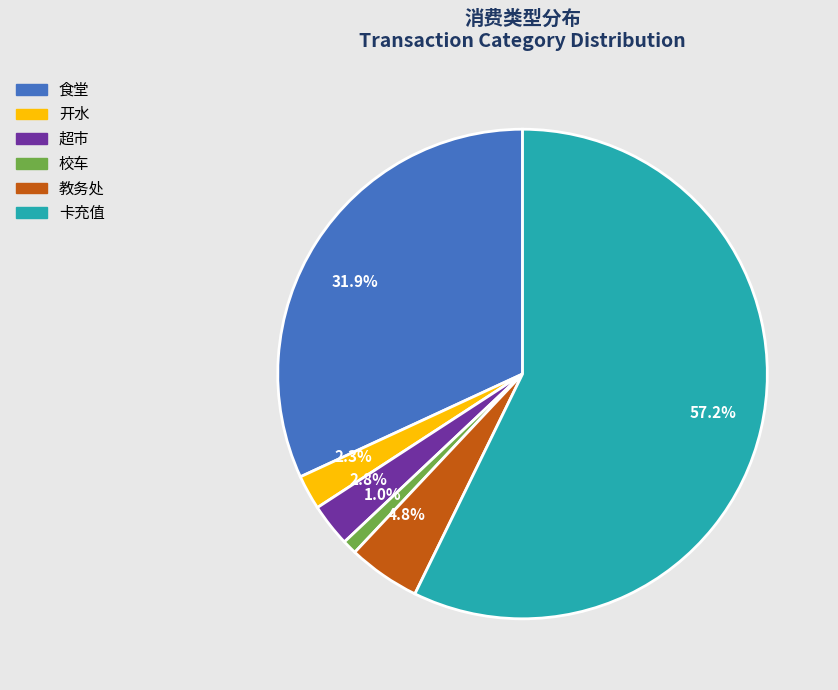

Which category has the smallest portion of the pie?

1.0%